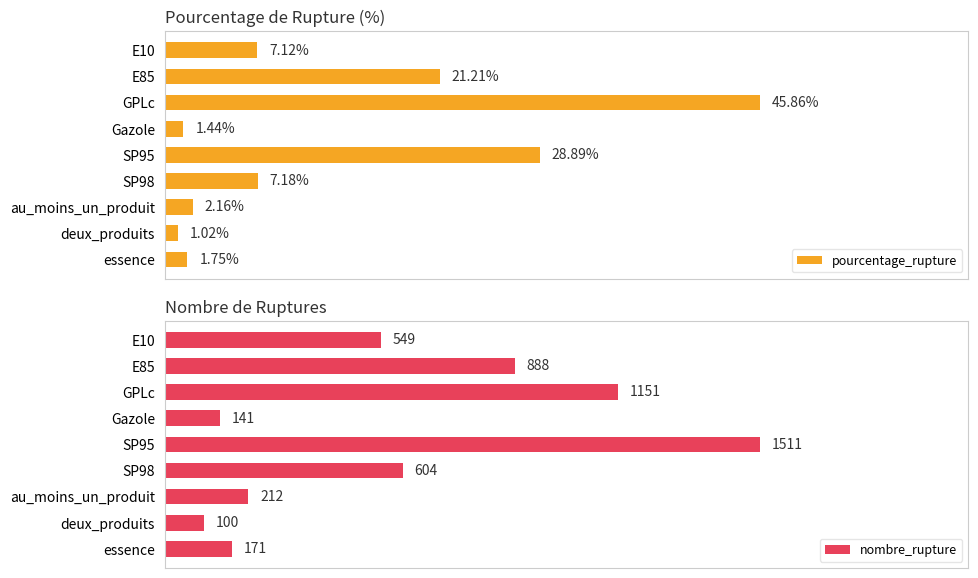

What is the average value of the nombre_rupture series?

591.9